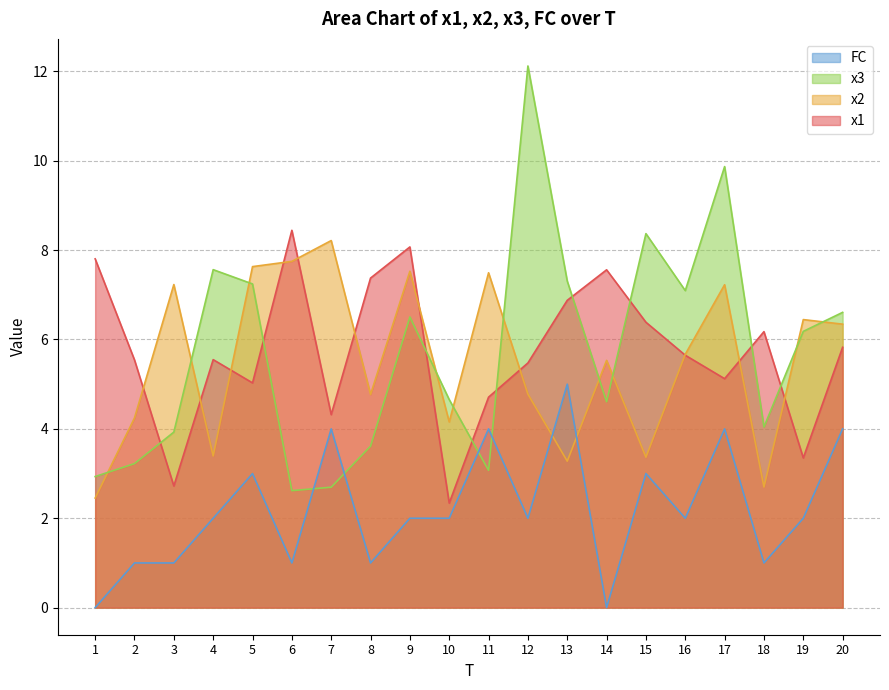

Does the chart display data point markers on the line(s)?

No